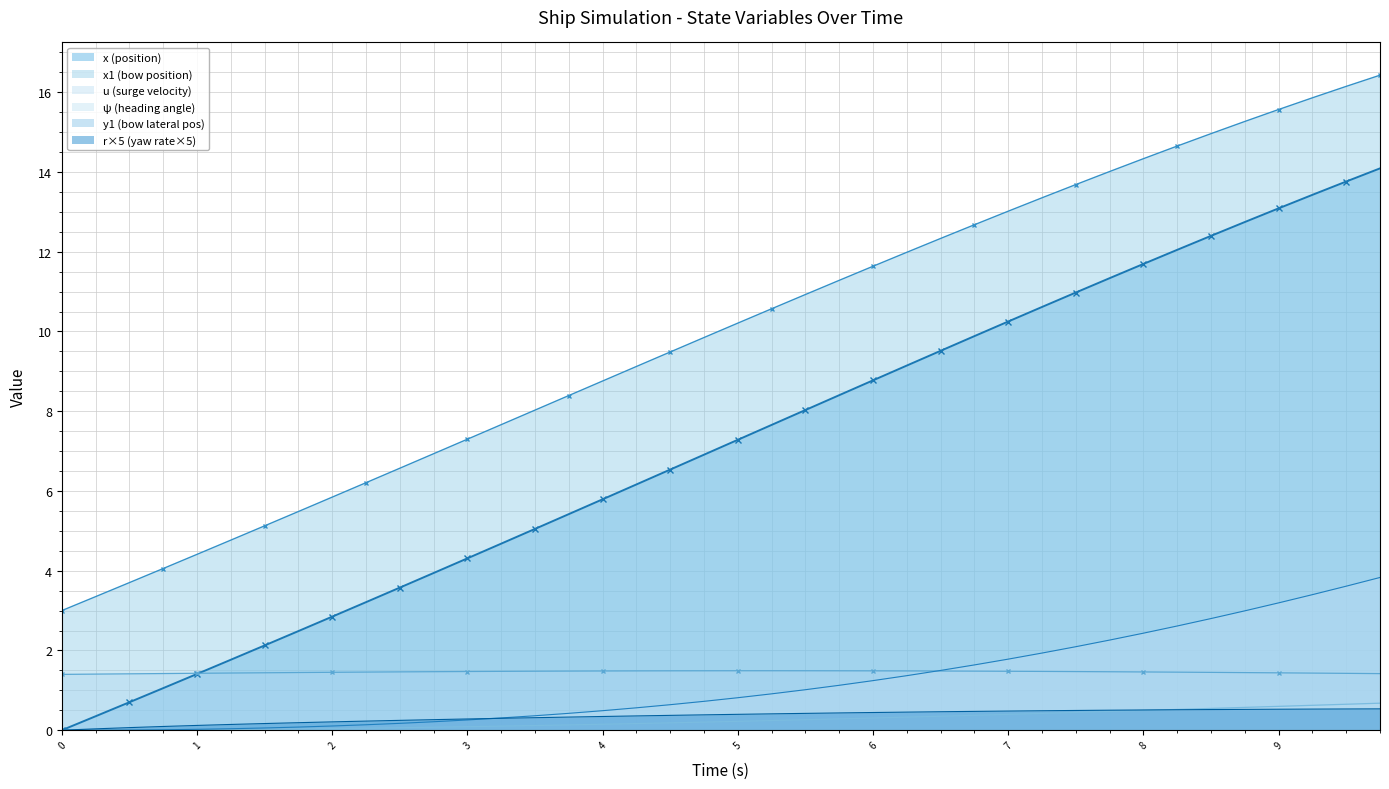

Which series has the largest total across all categories?

x1 (bow position)